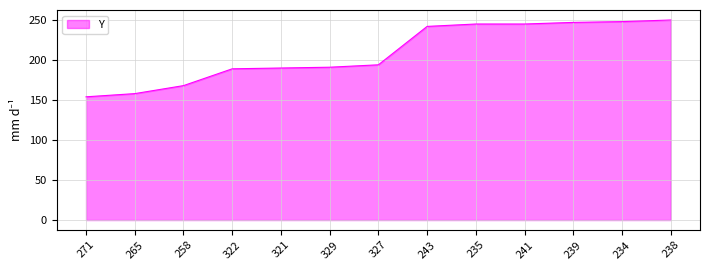

Which has a higher value, 271 or 327?

327